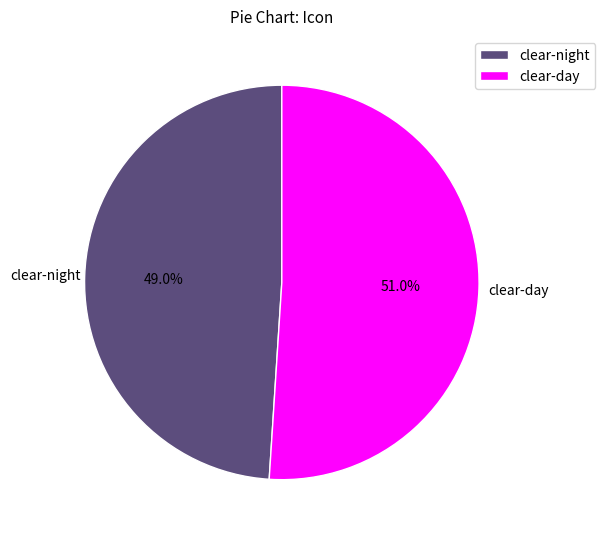

How many segments does this pie chart have?

2